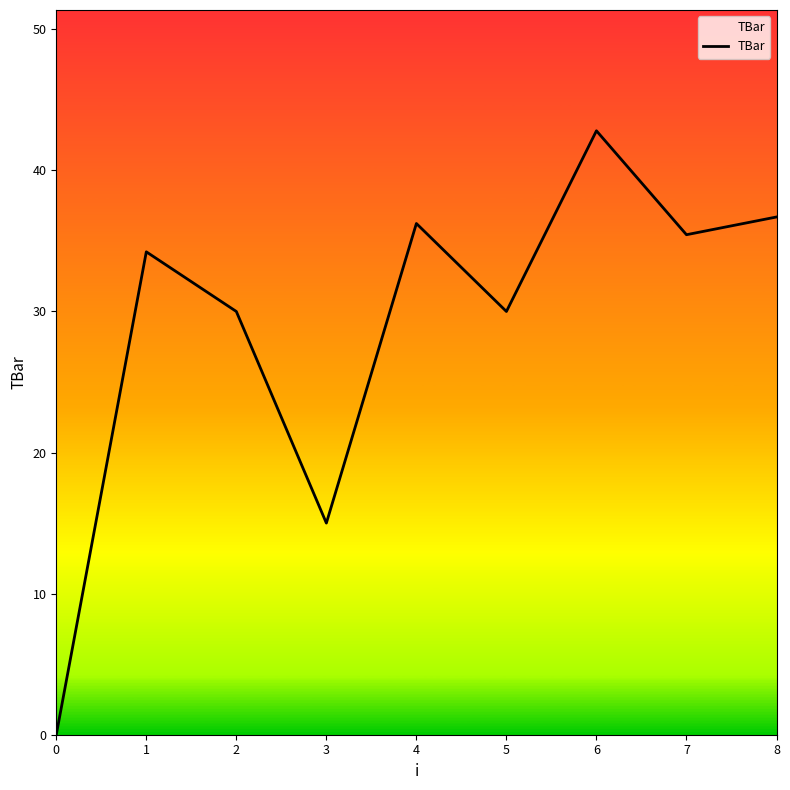

What is the change in value from 4 to 5?

-6.2